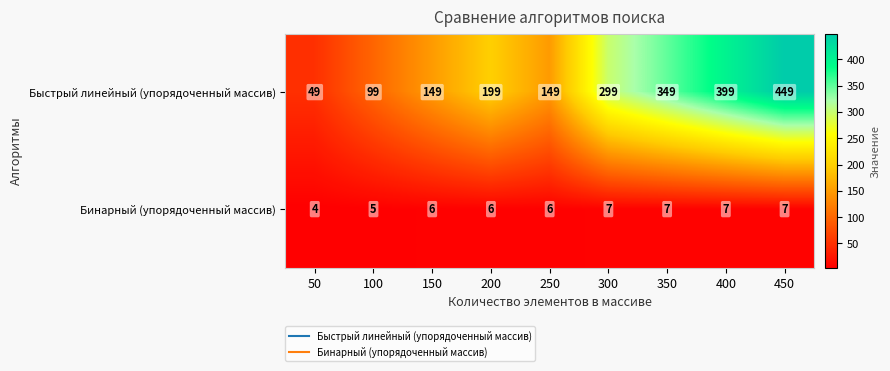

What is the difference between the Быстрый линейный (упорядоченный массив) values at 300 and 50?

250